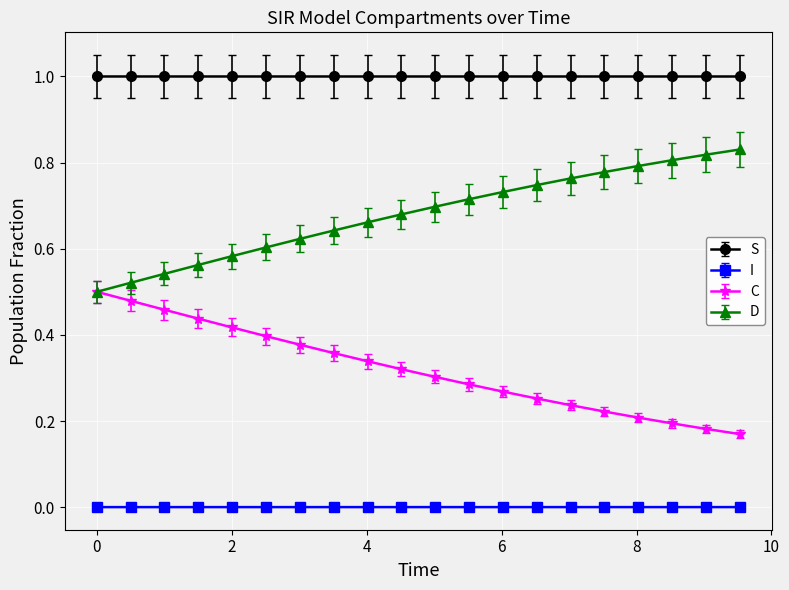

Which series has the largest total across all categories?

S